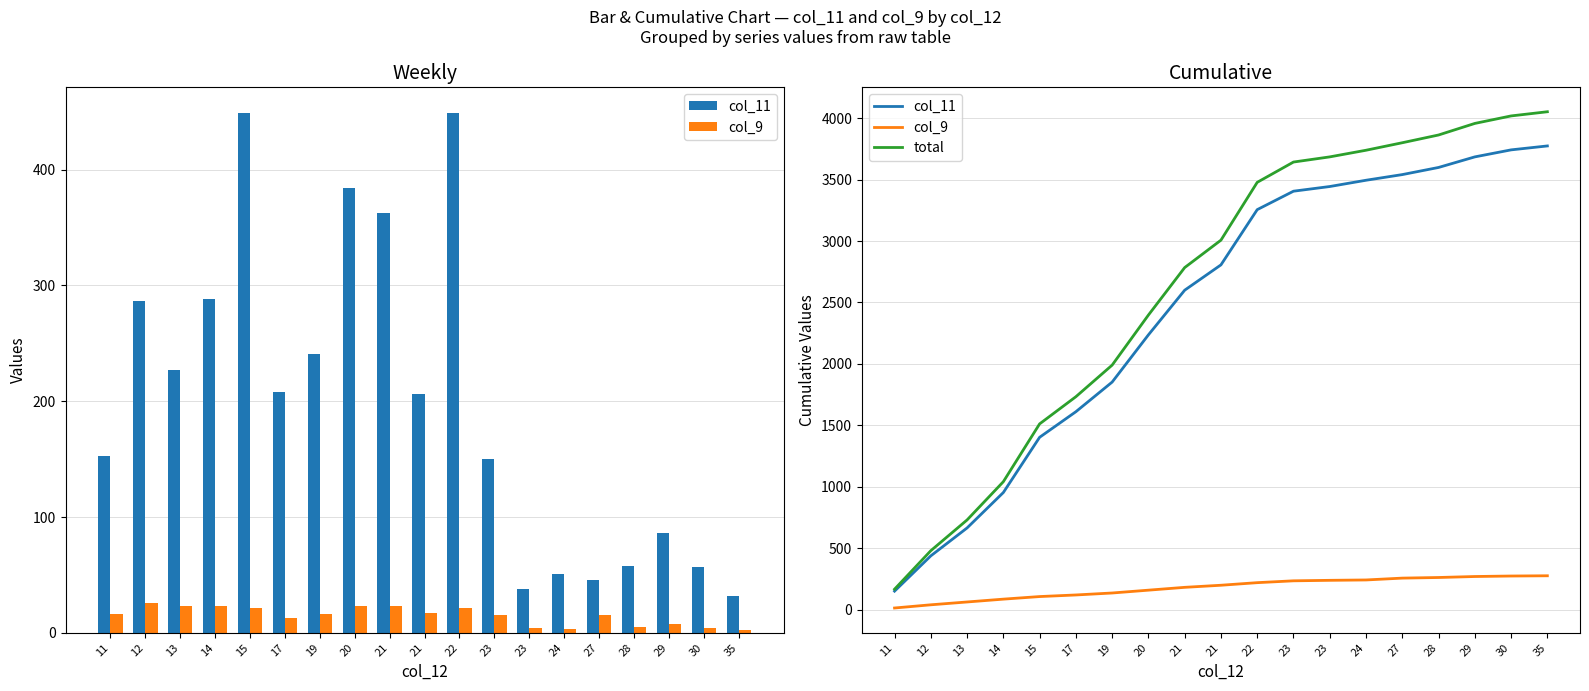

Rank the series at 12 from lowest to highest value.

col_9, col_11, total